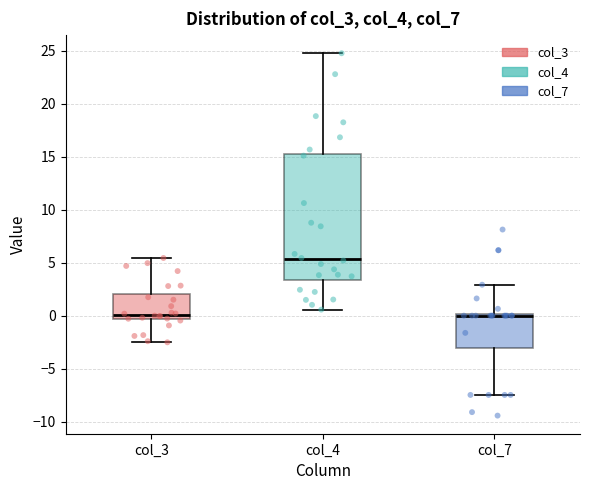

Which box has the highest median line?

col_4